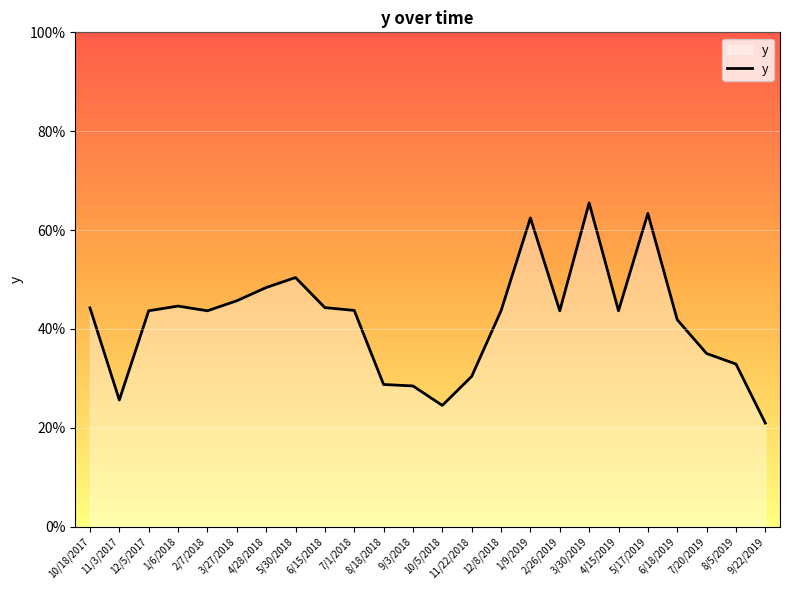

What is the change in value from 2/7/2018 to 5/30/2018?

+0.1